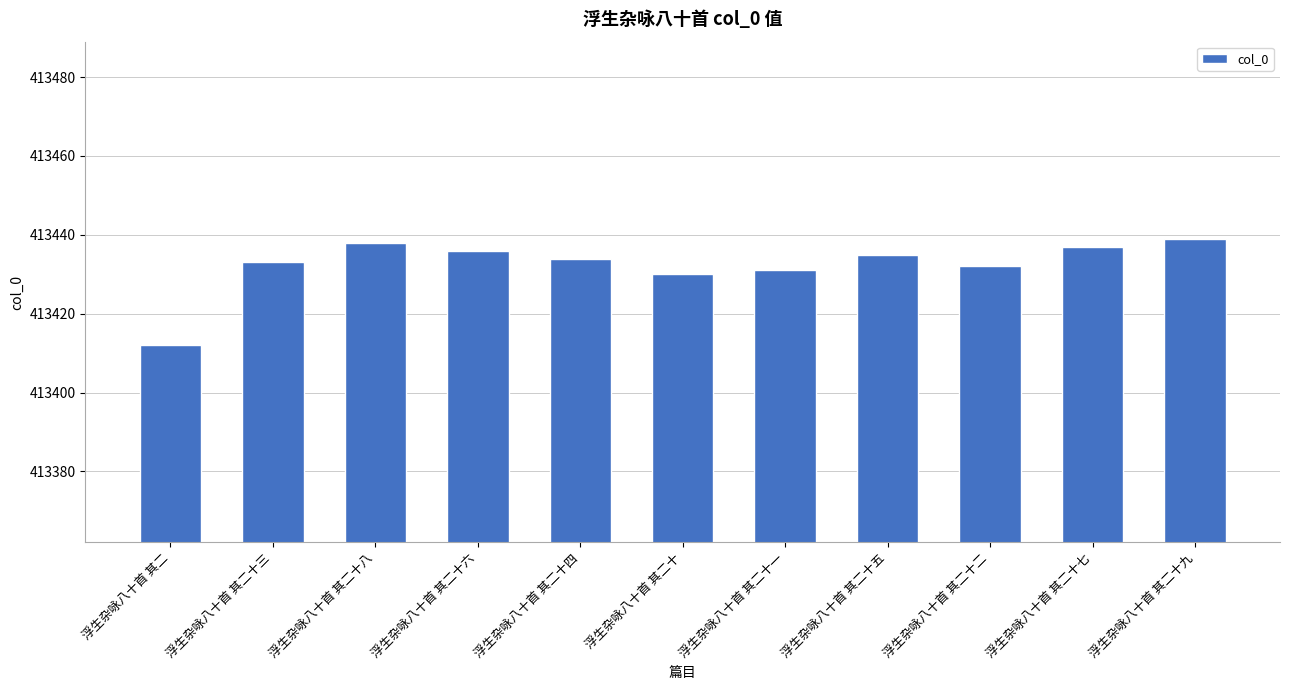

Reading right to left, transcribe all the data shown in this chart.

413439	413437	413432	413435	413431	413430	413434	413436	413438	413433	413412